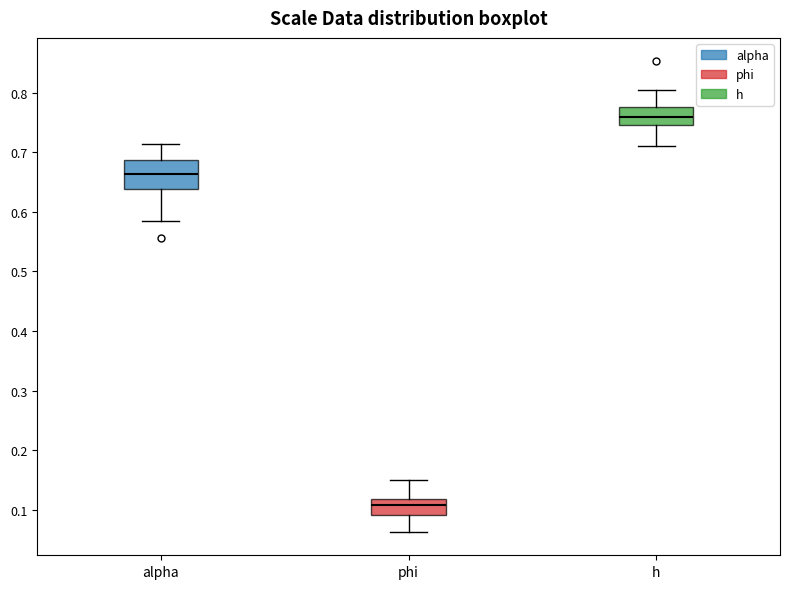

Which box's median line is the highest?

h